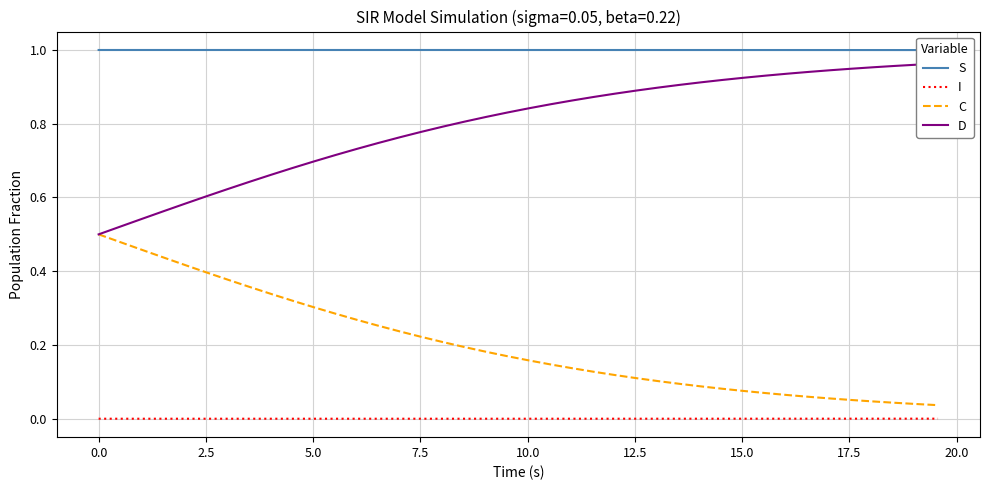

True or false: I and C intersect in this chart.

False